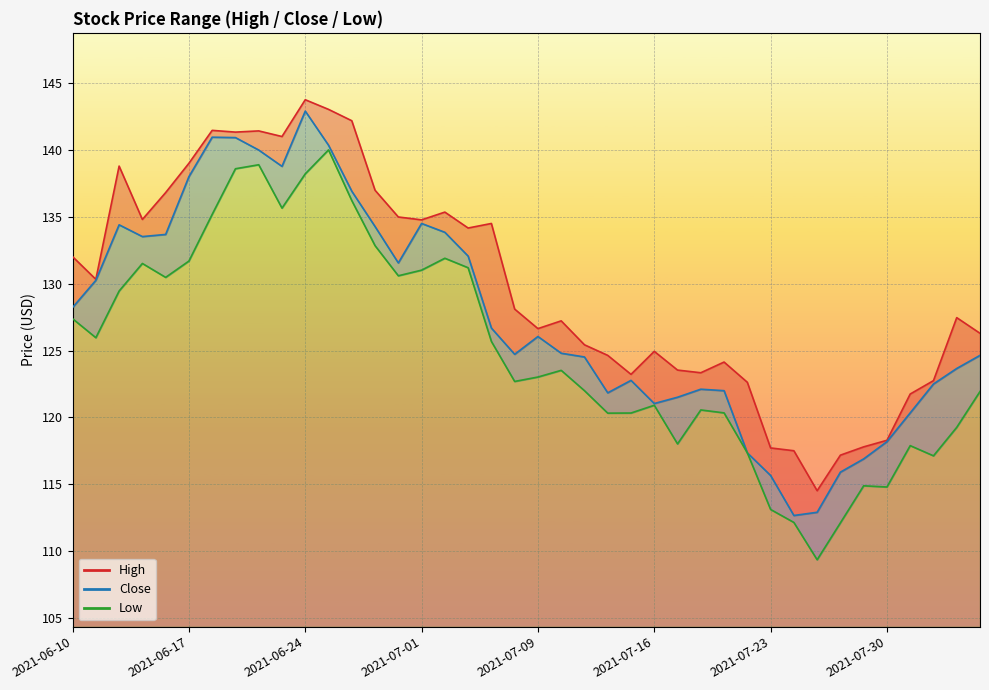

At which label is high closest to 129?

2021-07-08